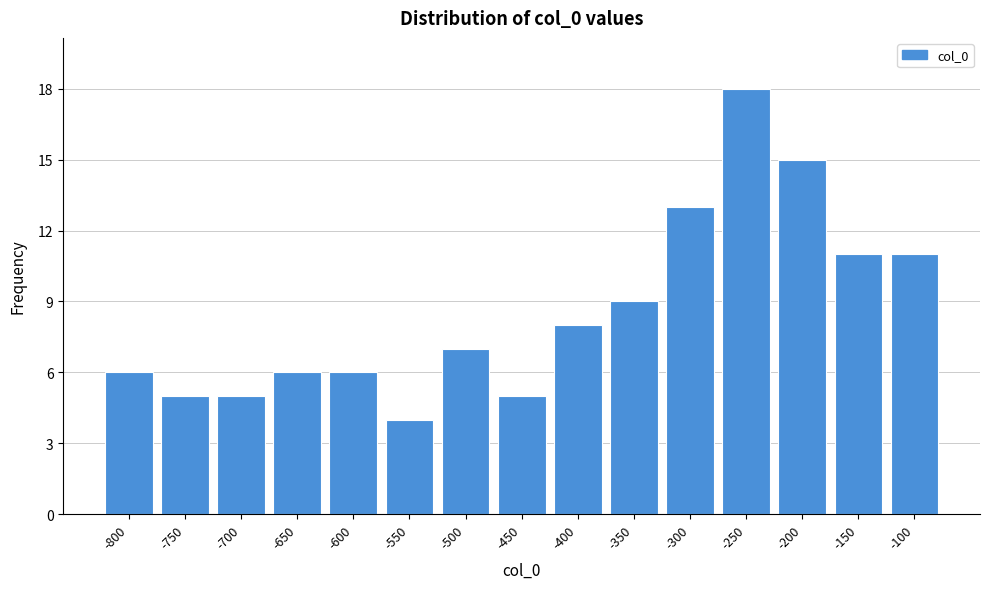

Reading left to right, what are all the values shown in this chart?

6	5	5	6	6	4	7	5	8	9	13	18	15	11	11